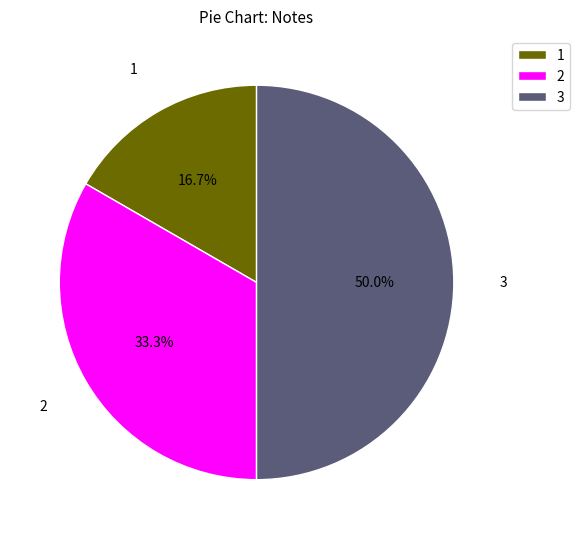

Which category has the biggest portion of the pie?

3